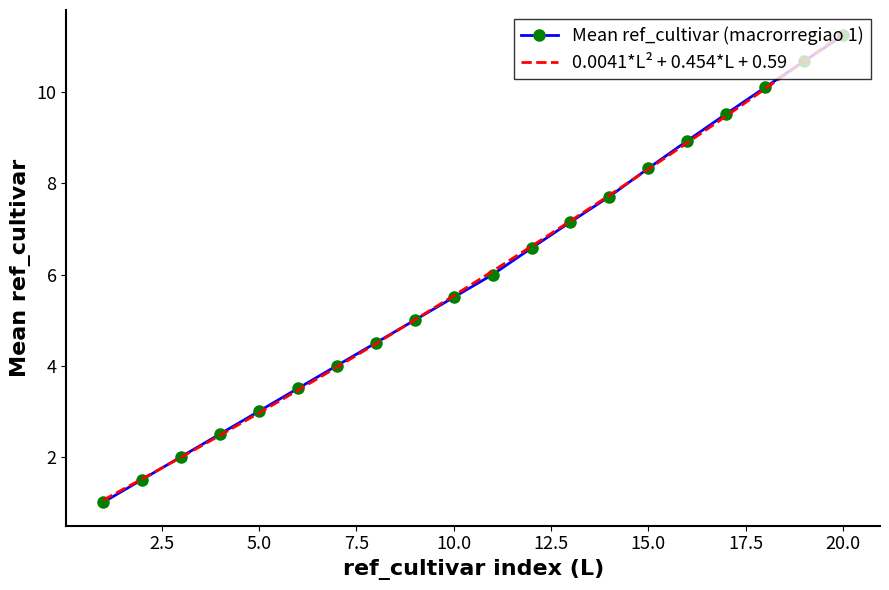

What is the greatest value displayed?

11.3